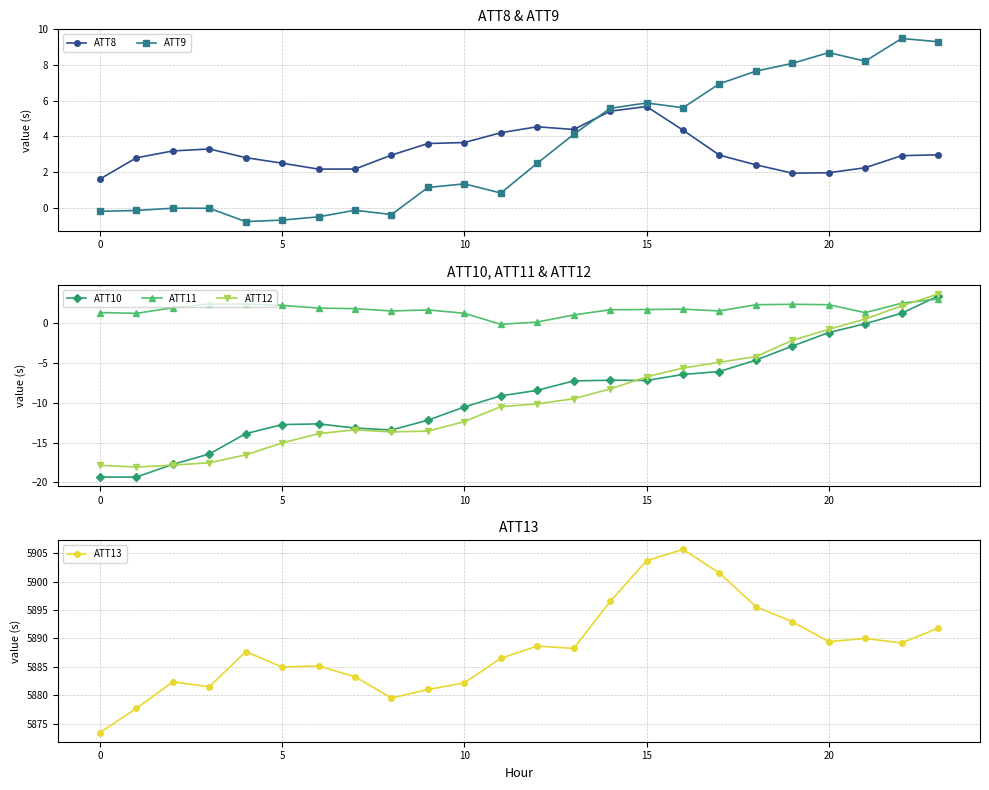

True or false: ATT12 has a value of -16.9 at 11.

False